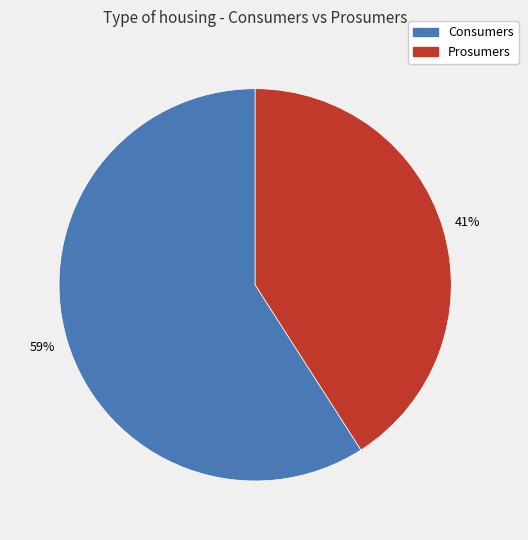

Is it true that Prosumers is 28% of the pie?

False